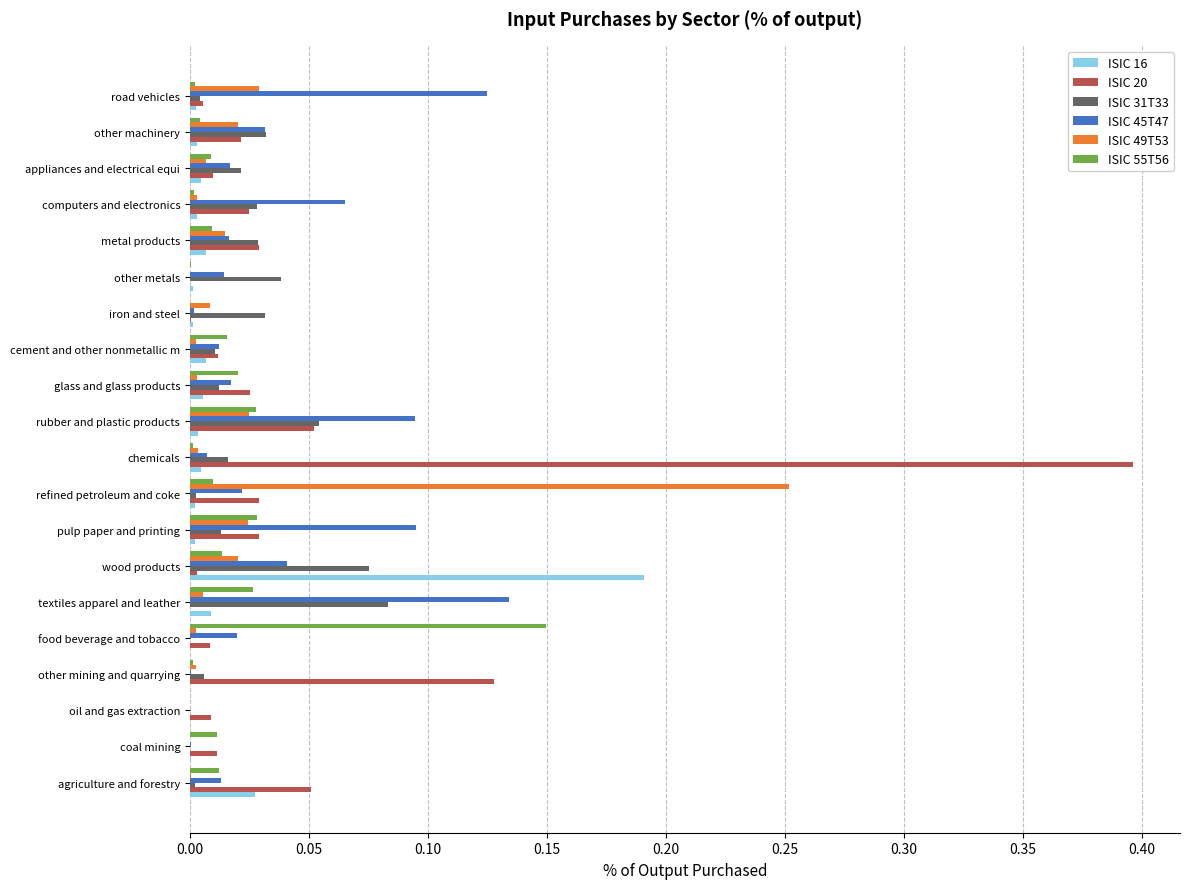

Is the value of ISIC 31T33 at glass and glass products greater than the value of ISIC 49T53 at other metals?

Yes